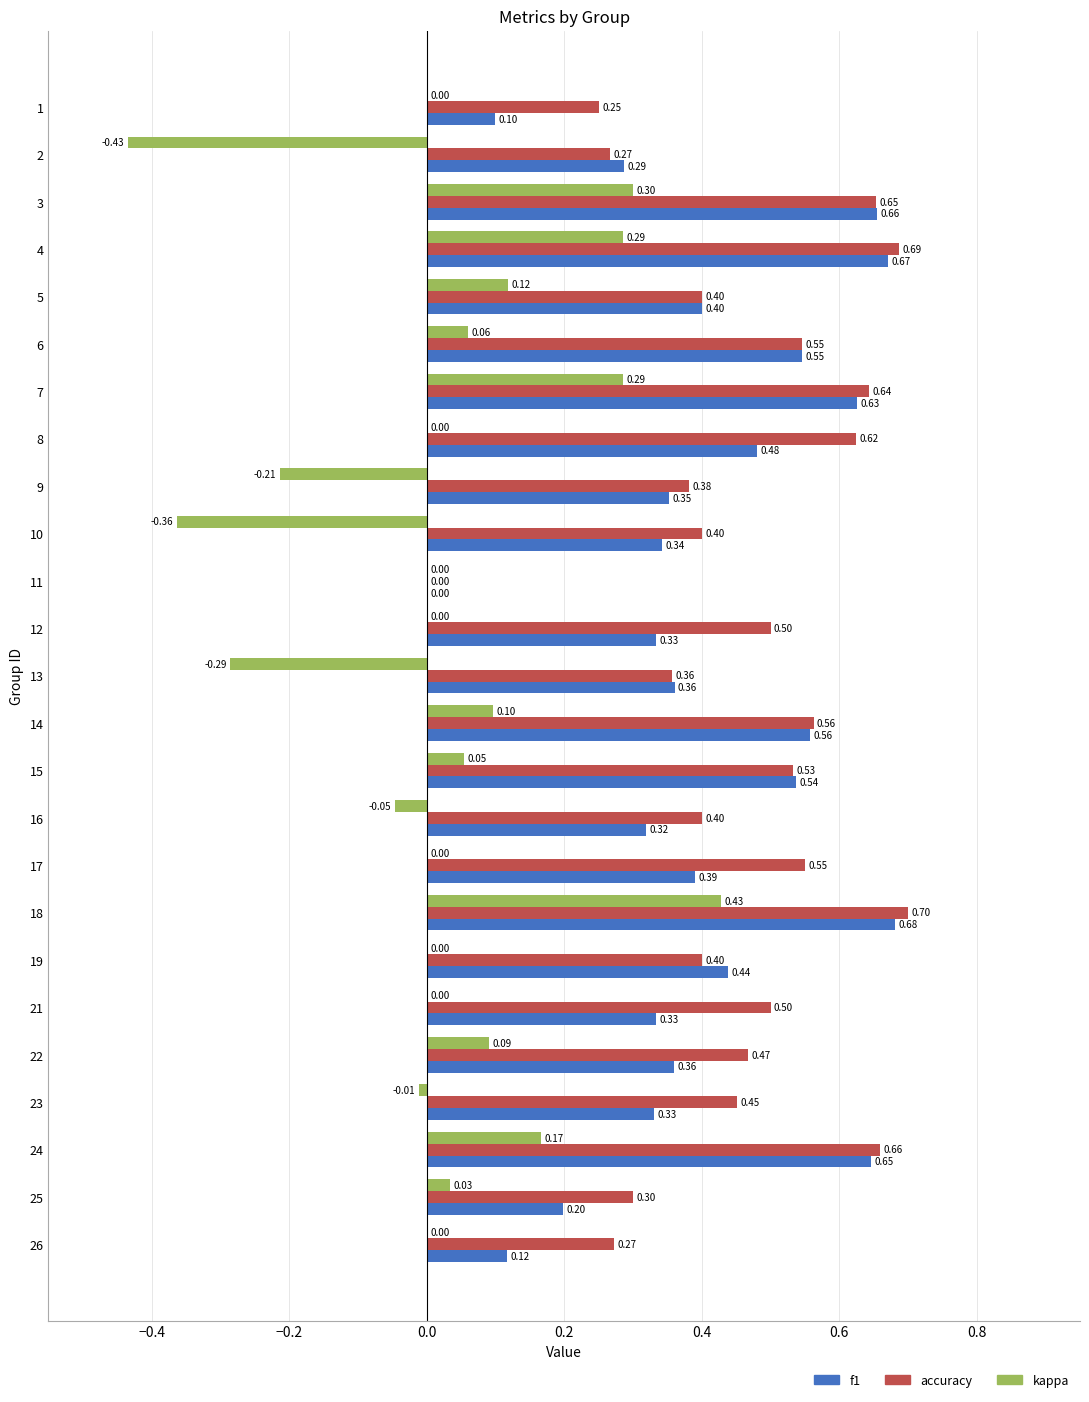

At which category is the sum across all series the highest?

18